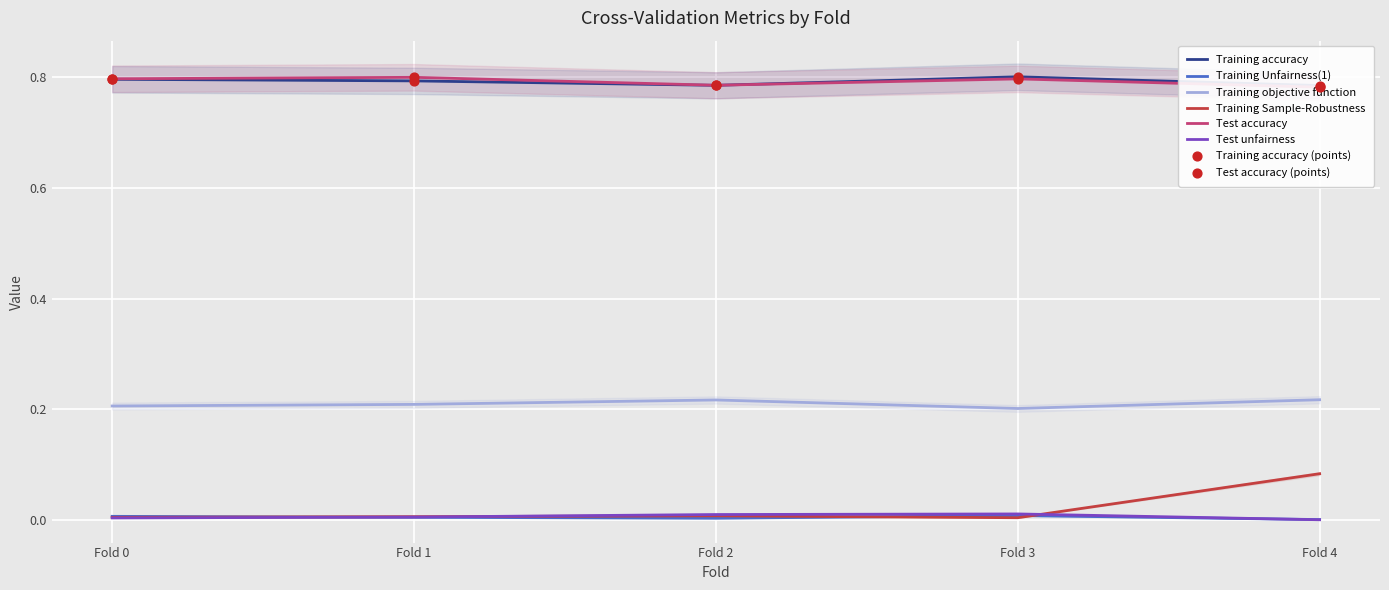

Which series contains the lowest Y value?

Test unfairness